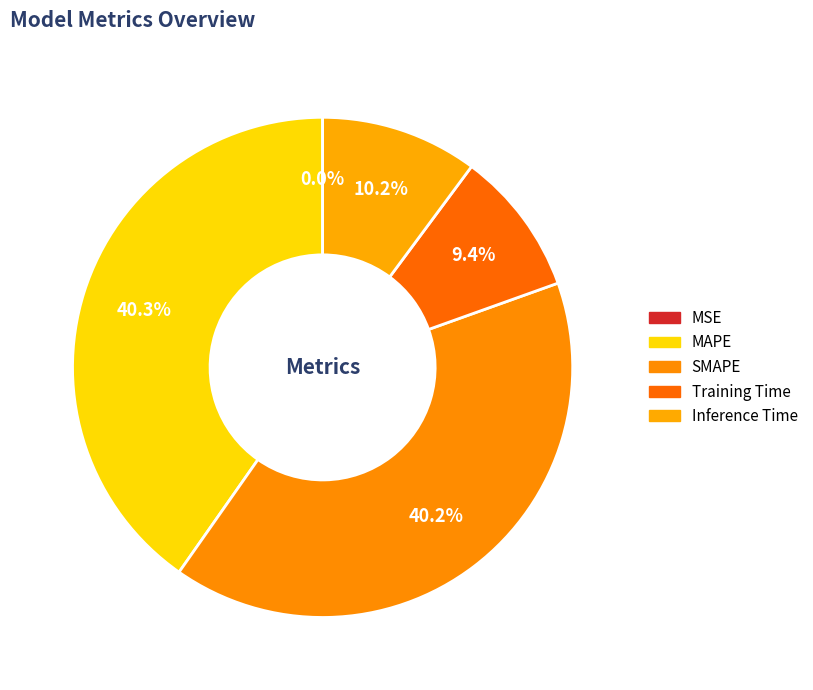

To the nearest percent, what portion does Training Time represent?

9%